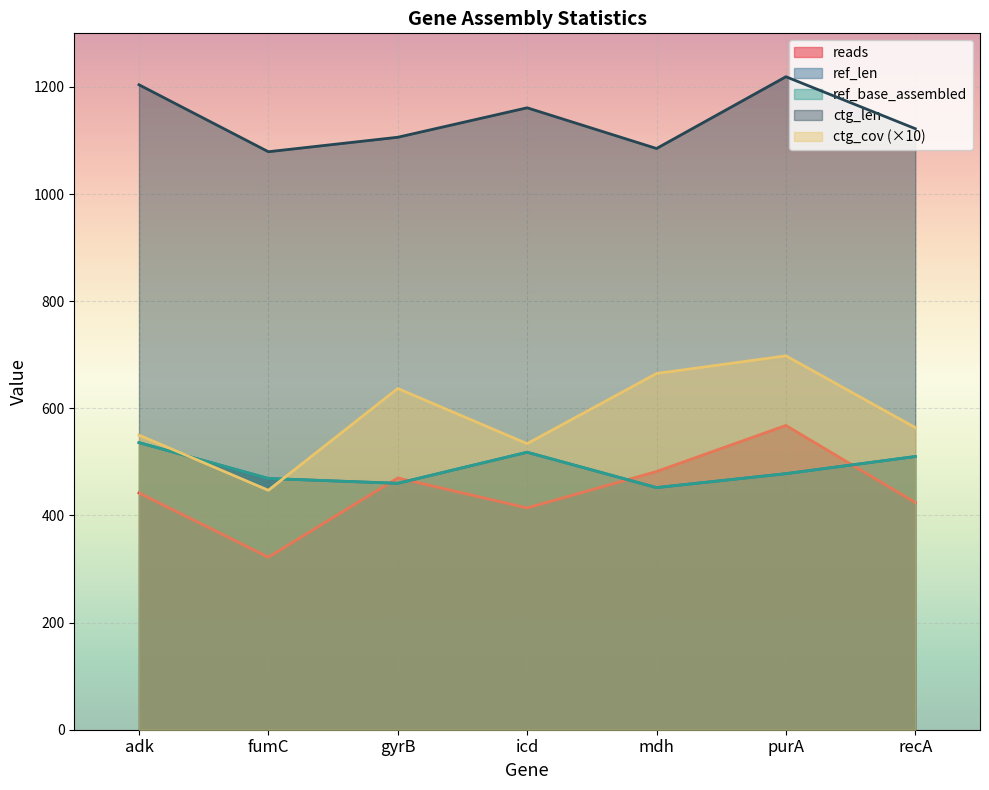

Count the number of data series in this chart.

5